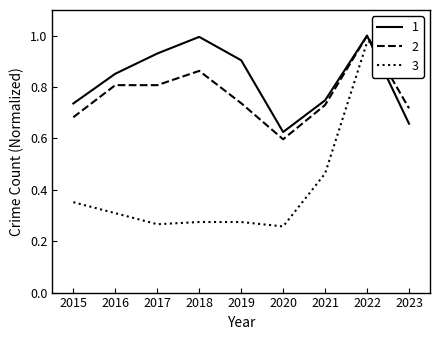

What is the difference between the highest and lowest values at 2021?

0.3